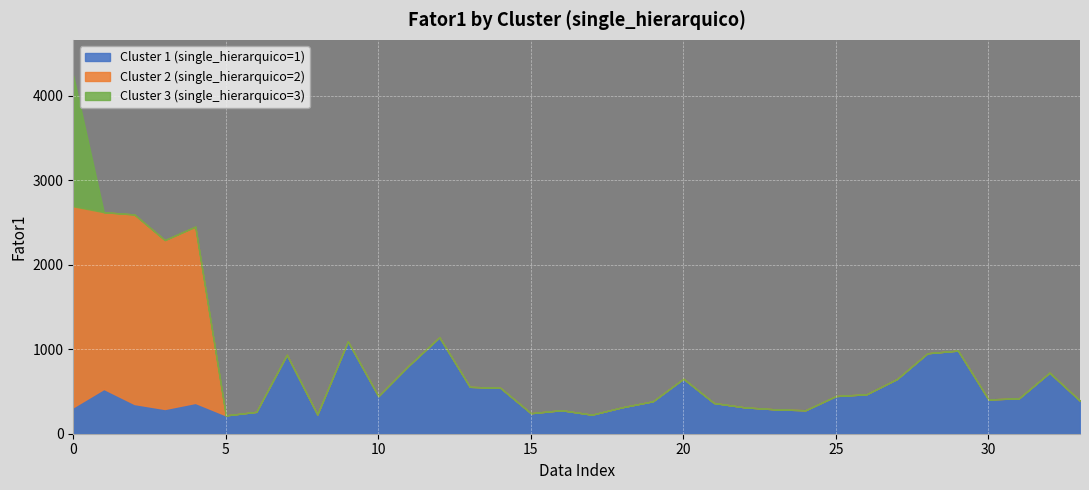

What is the sum of all values?

29209.8